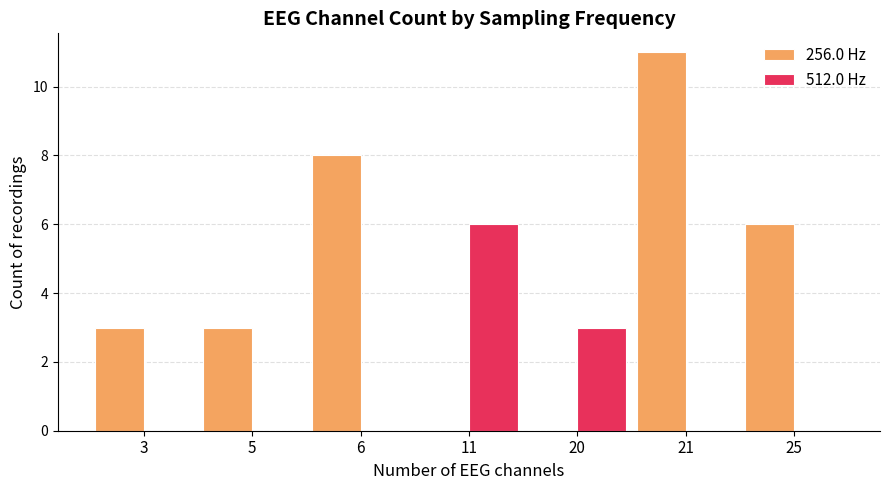

What is the sum of all 256.0 Hz values?

31